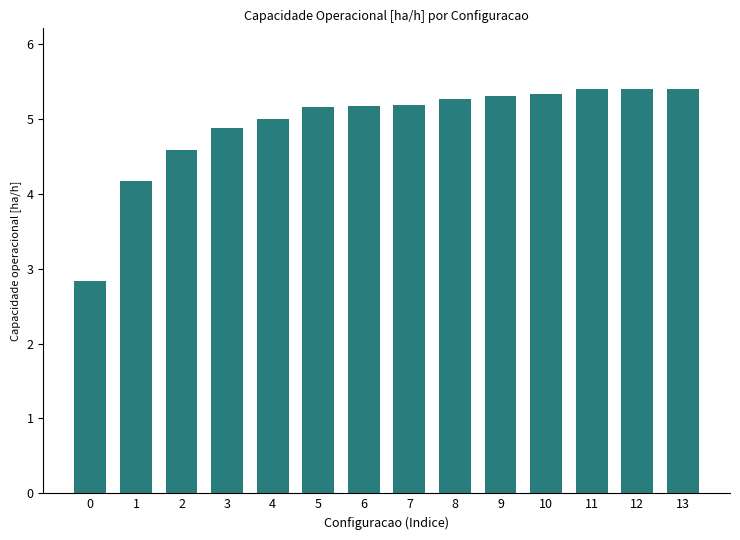

Reading right to left, transcribe all the data shown in this chart.

5.4	5.4	5.4	5.3	5.3	5.3	5.2	5.2	5.2	5.0	4.9	4.6	4.2	2.8